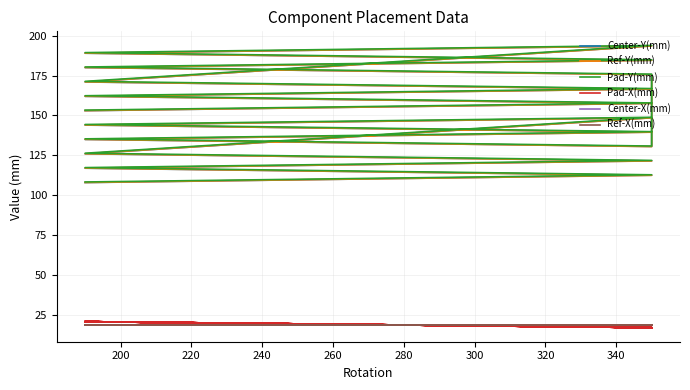

Which series changed the most between 260 and 320?

Center-Y(mm)